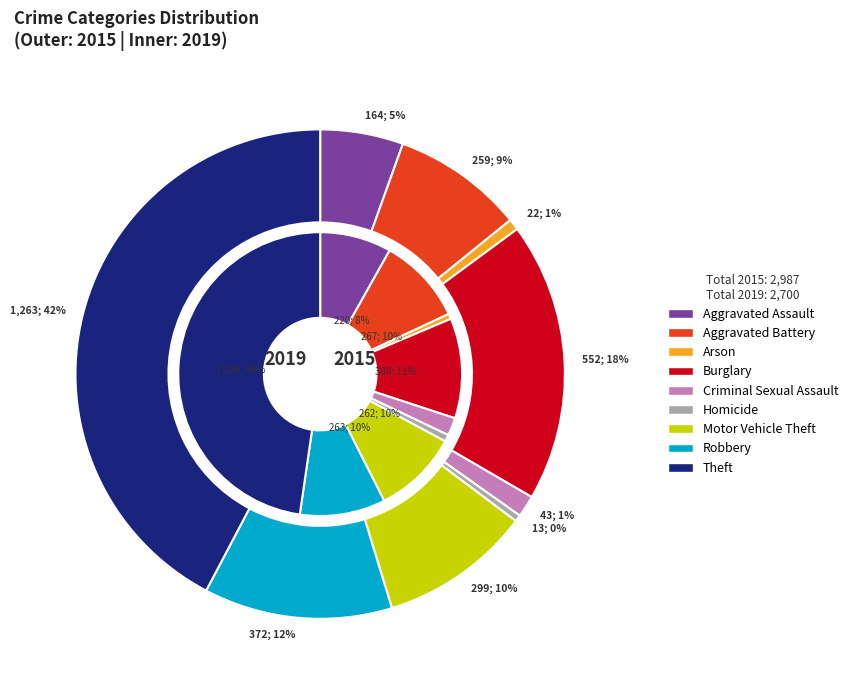

Rank the categories by 2019 value from lowest to highest.

Arson, Homicide, Criminal Sexual Assault, Aggravated Assault, Motor Vehicle Theft, Robbery, Aggravated Battery, Burglary, Theft